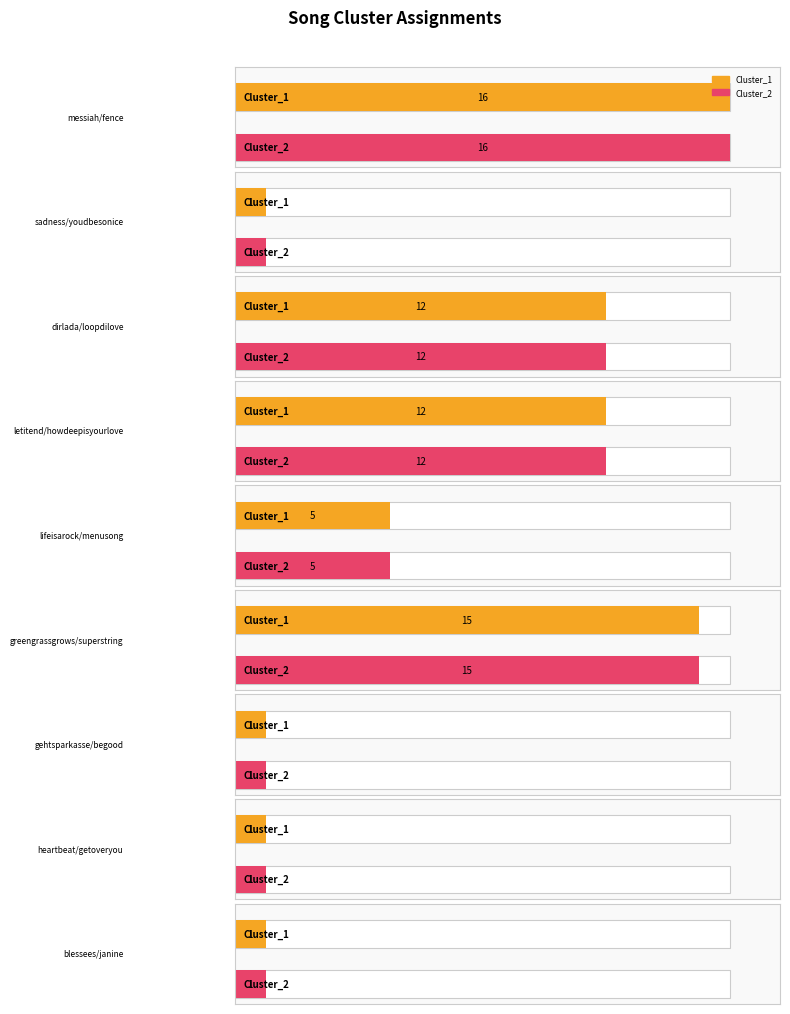

Which category has the highest value across all series?

messiah/fence